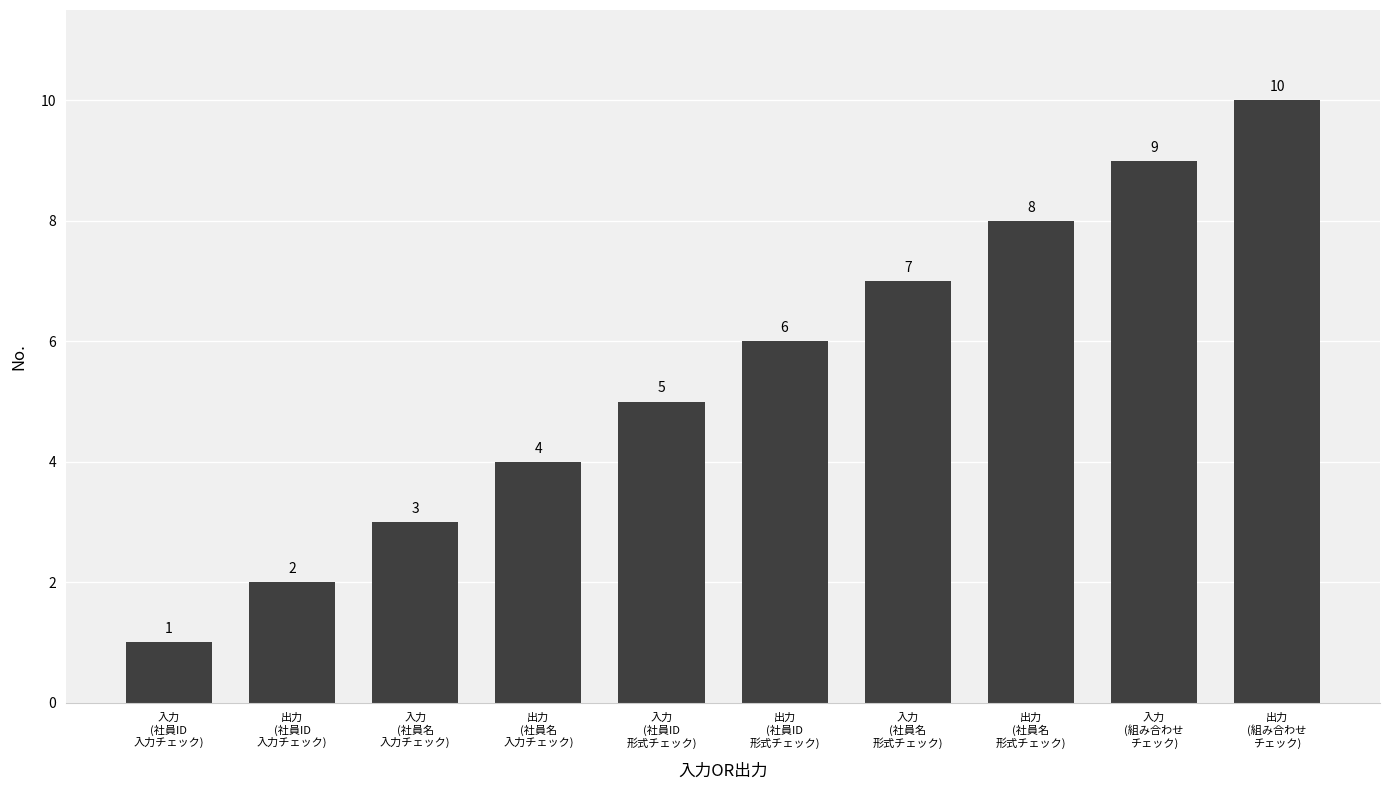

True or false: the data shows 2 at 入力
(社員名
入力チェック).

False